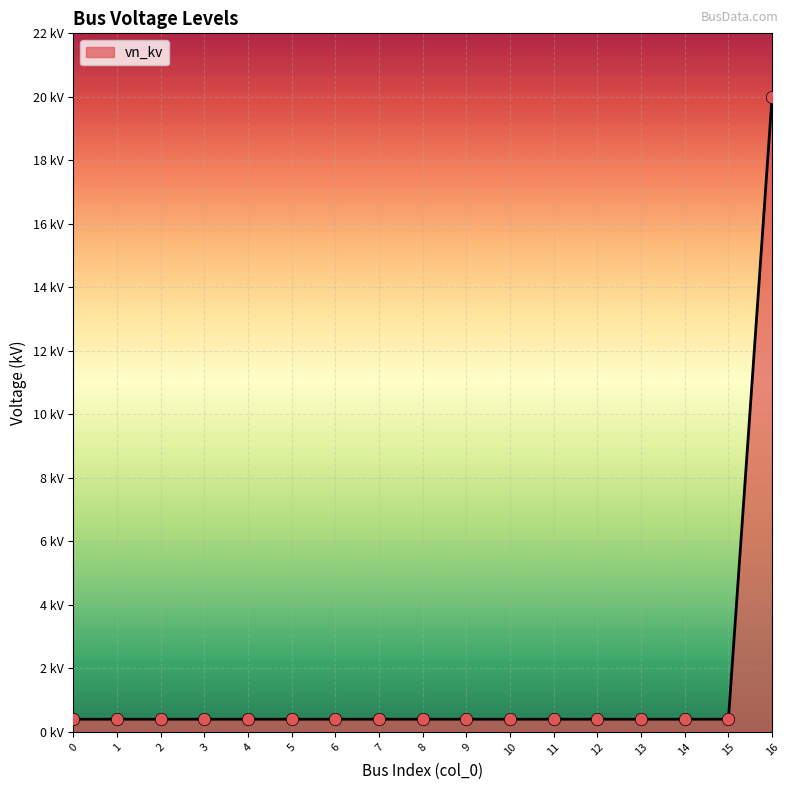

Which has a higher value, 9 or 16?

16